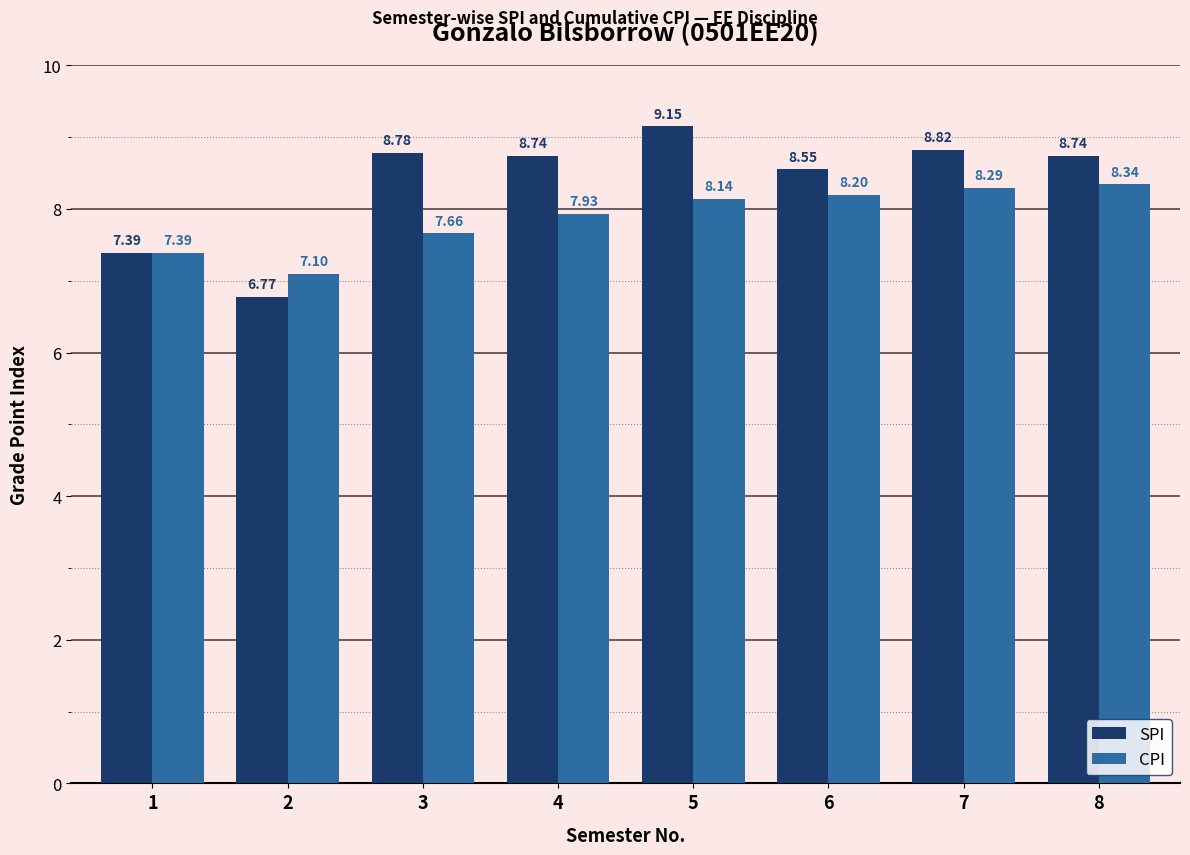

List the series in order of their peak value, highest first.

SPI, CPI